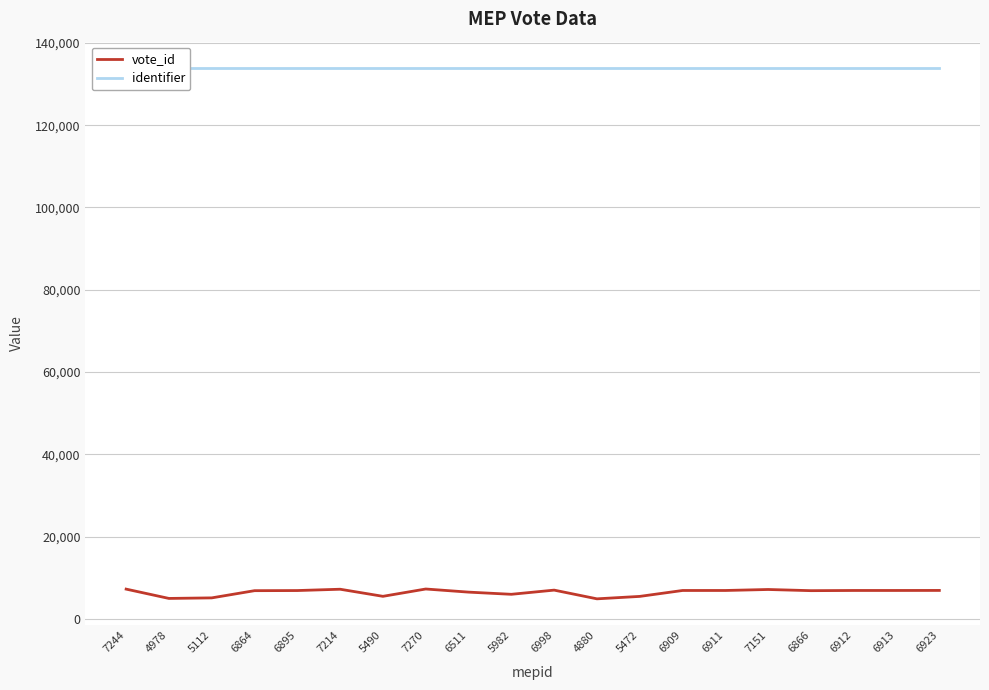

What is the total value across all series at 7214?

141069